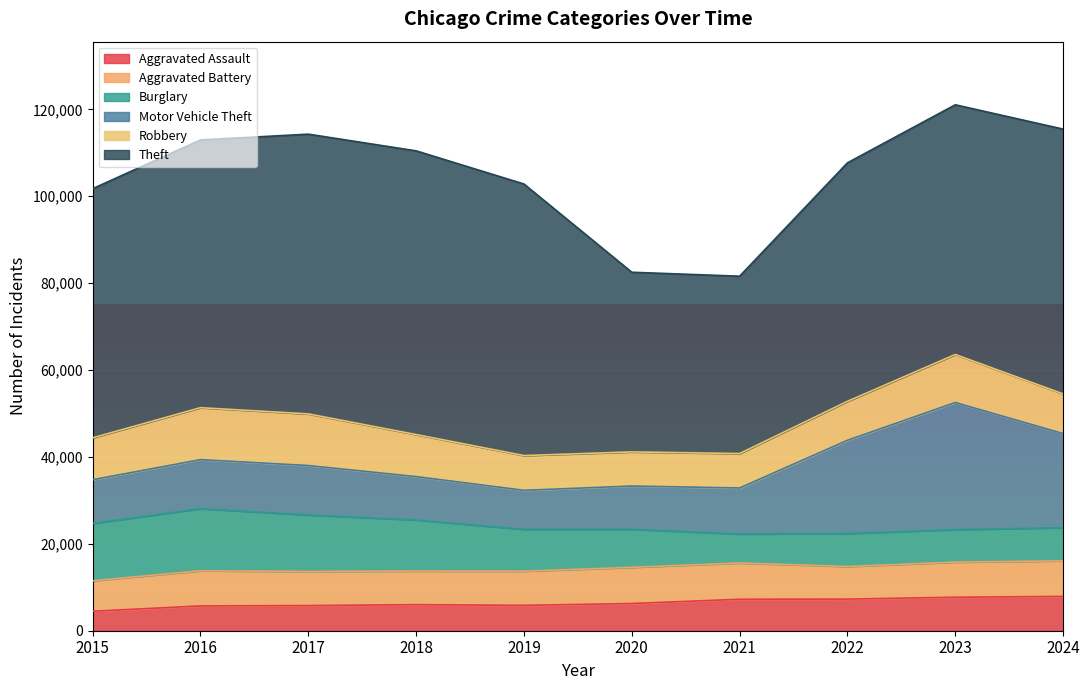

What is the difference between the highest and lowest values at 2022?

47611